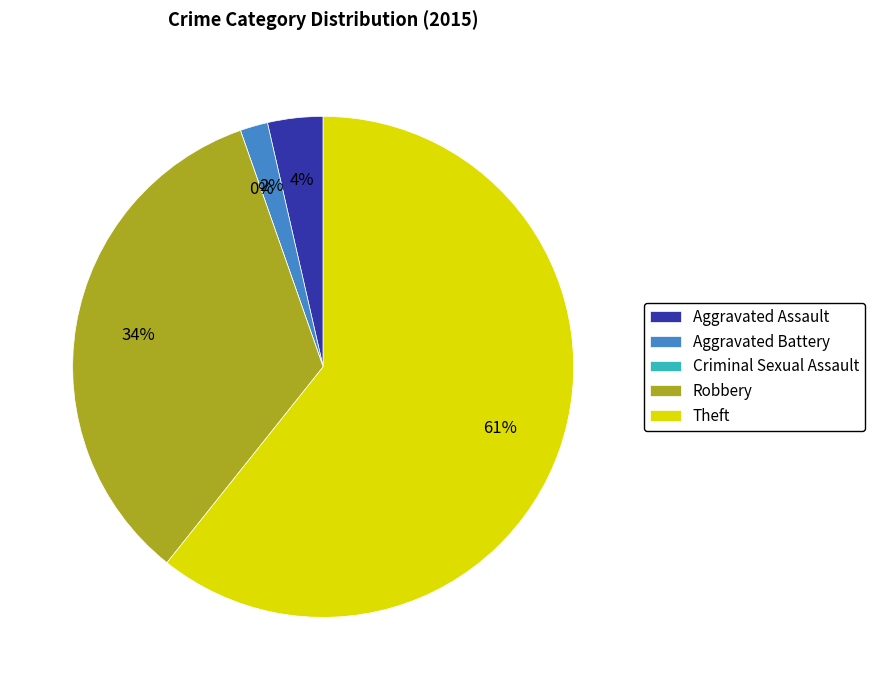

What percentage is NOT represented by Aggravated Battery?

98.2%